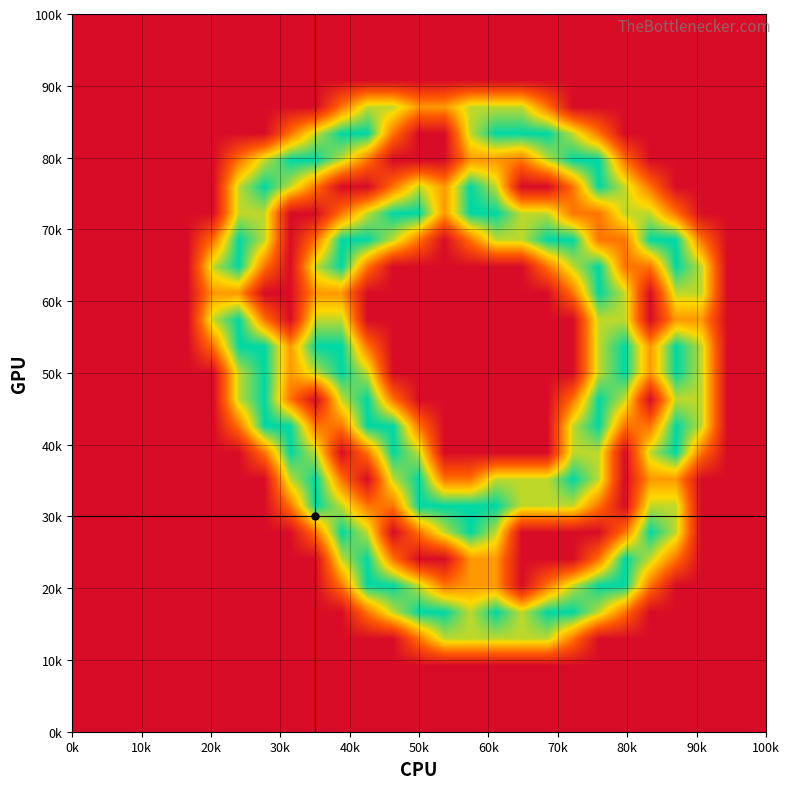

How many series are shown in this chart?

27